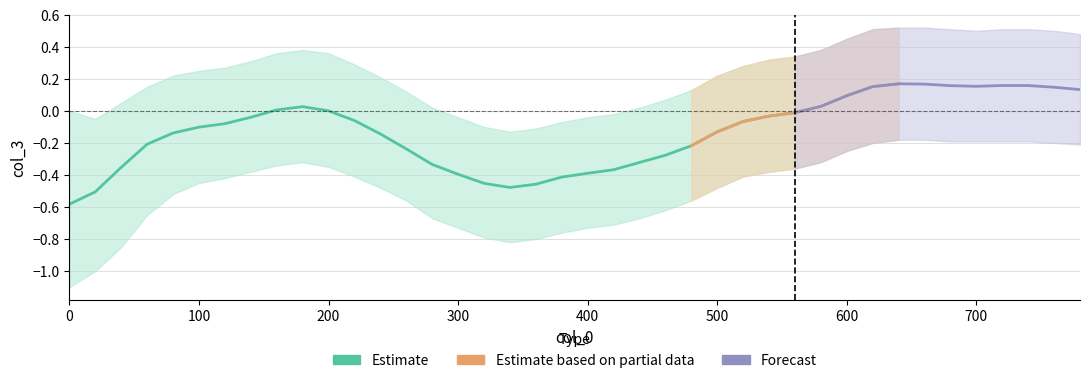

Rank the series by their average value, from highest to lowest.

col_3_upper, col_3, col_3_lower